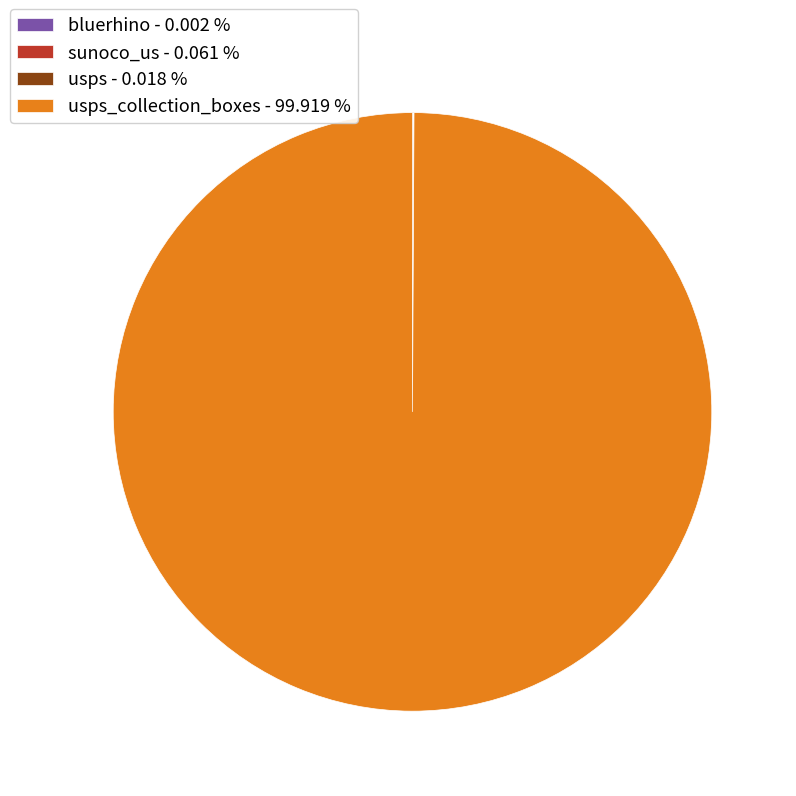

What is the largest slice in the pie chart?

usps_collection_boxes - 99.919 %